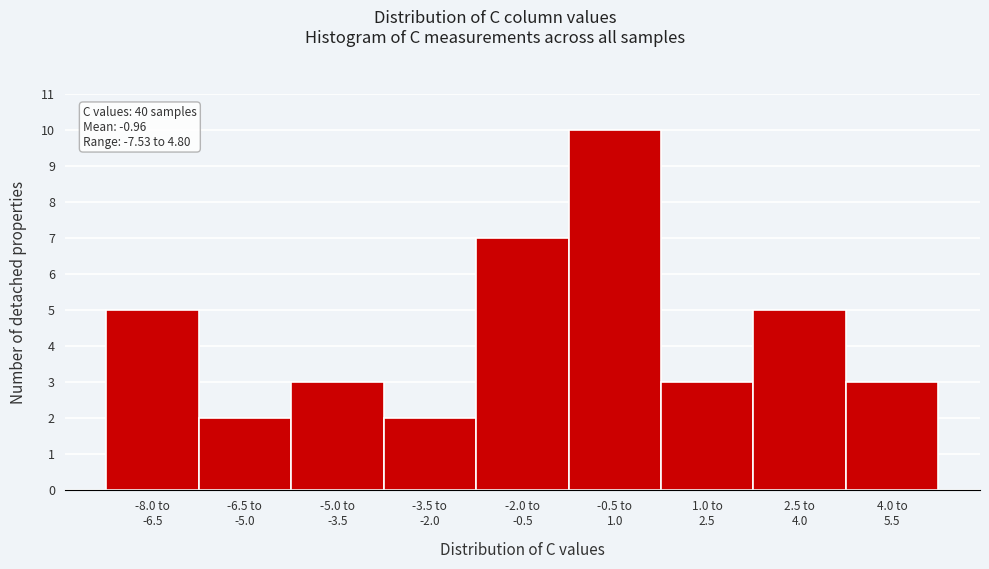

Reading left to right, extract all data points from this chart.

5	2	3	2	7	10	3	5	3